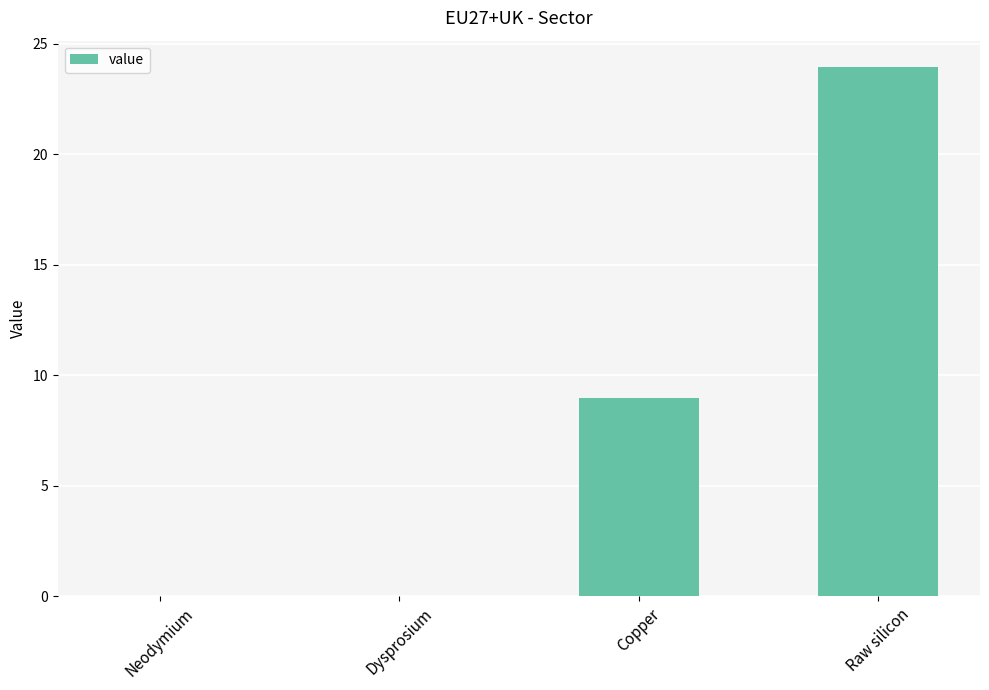

What is the sum of all values?

32.9